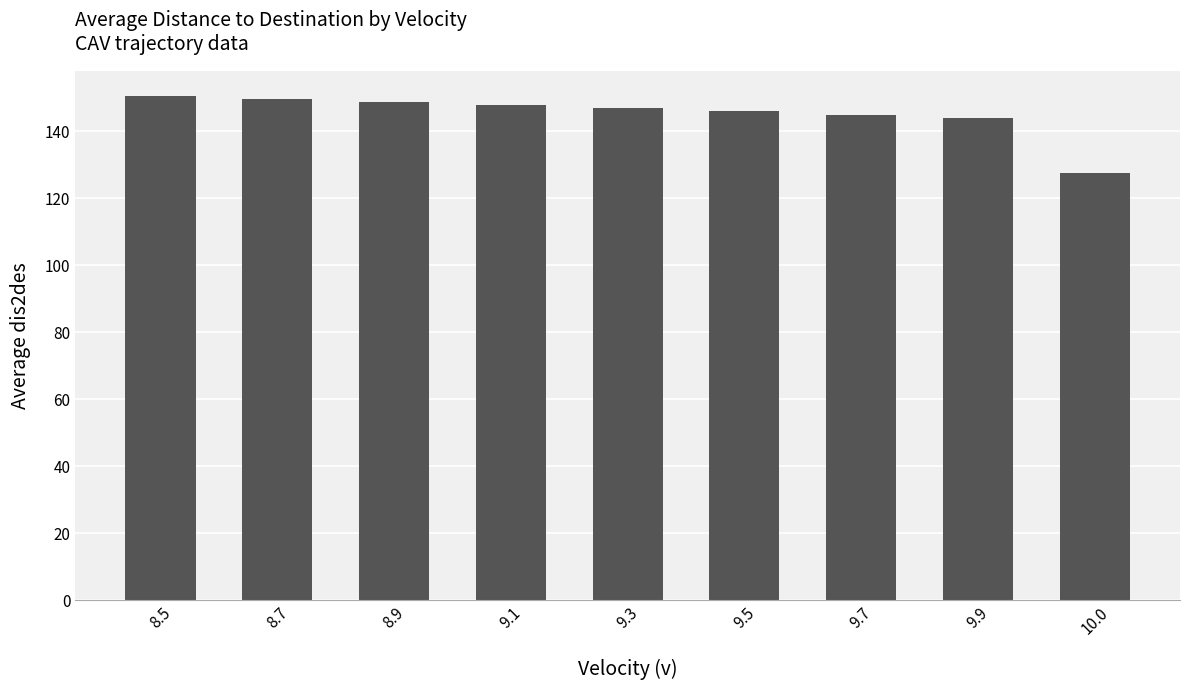

Between 8.5 and 10.0, which is larger?

8.5